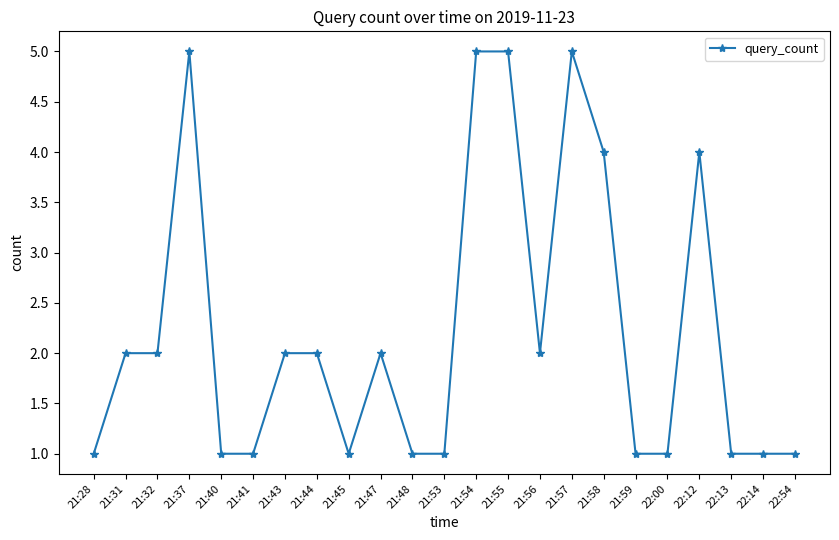

Reading left to right, what are all the values shown in this chart?

21:28=1	21:31=2	21:32=2	21:37=5	21:40=1	21:41=1	21:43=2	21:44=2	21:45=1	21:47=2	21:48=1	21:53=1	21:54=5	21:55=5	21:56=2	21:57=5	21:58=4	21:59=1	22:00=1	22:12=4	22:13=1	22:14=1	22:54=1